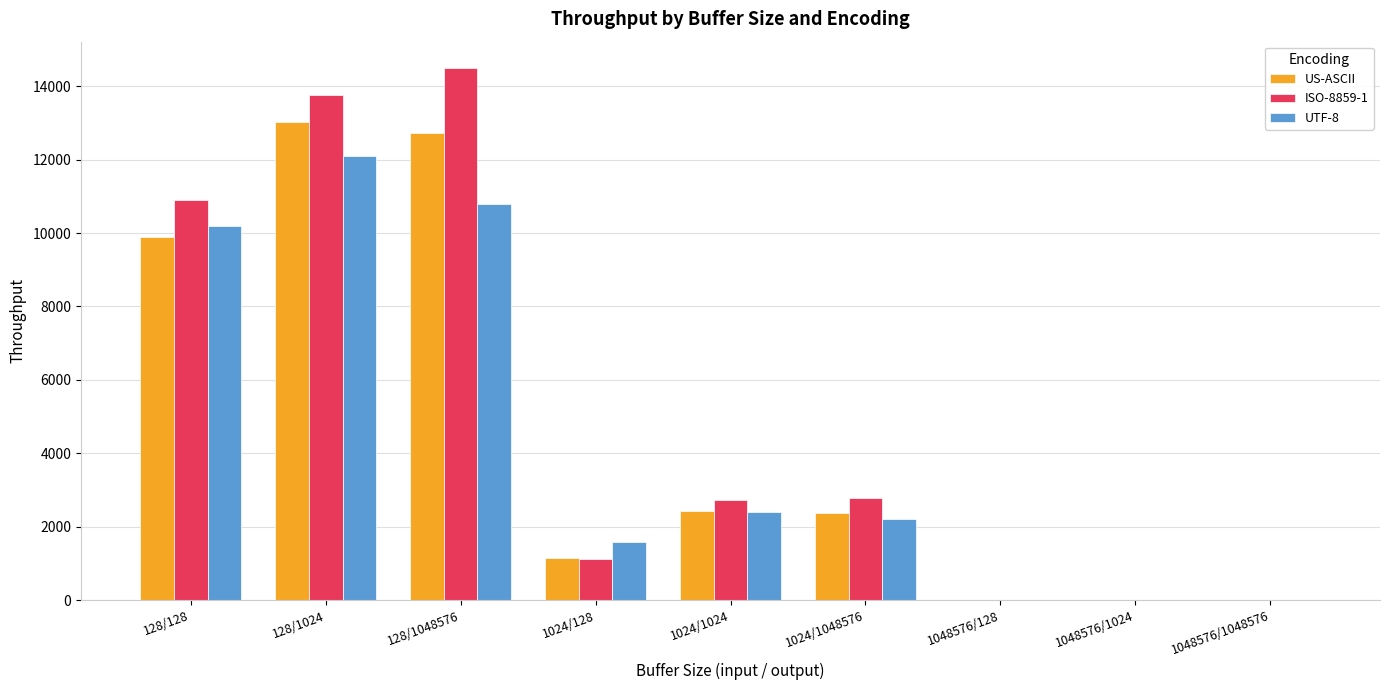

Which category has the highest value in the UTF-8 series?

128/1024